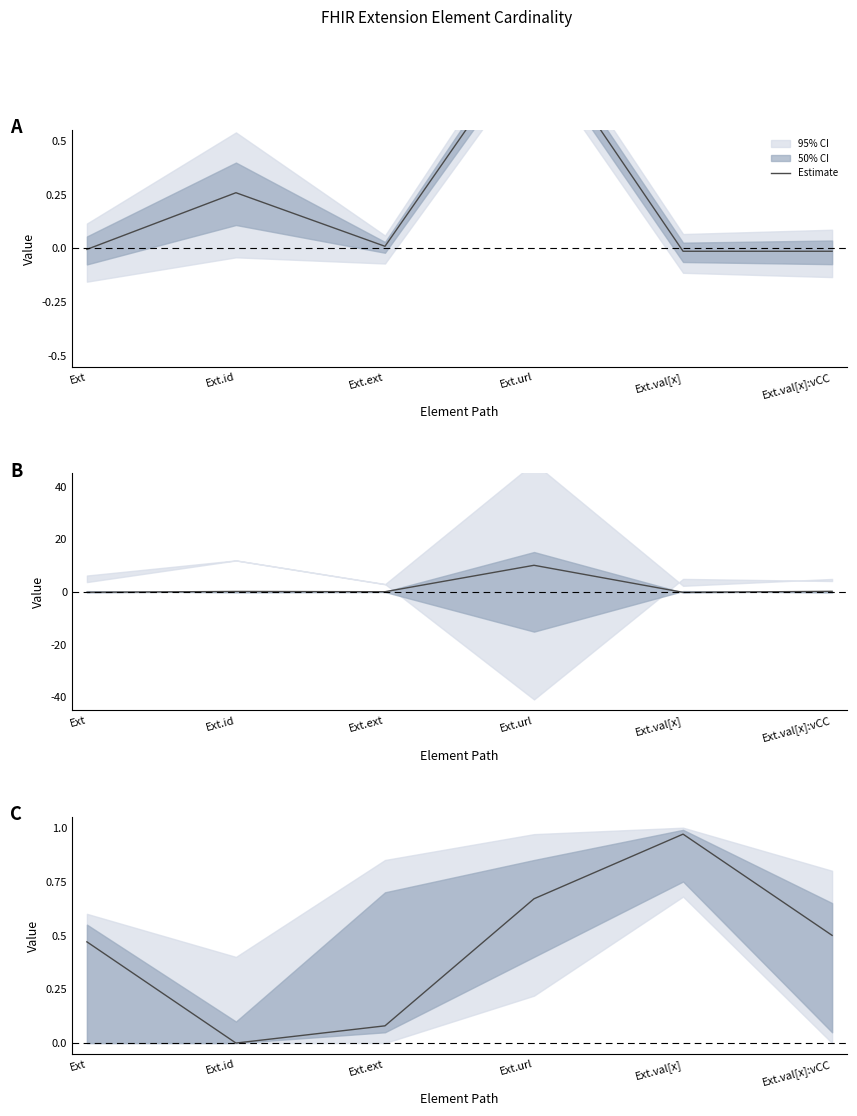

At which category does the data reach its first local peak?

Ext.val[x]